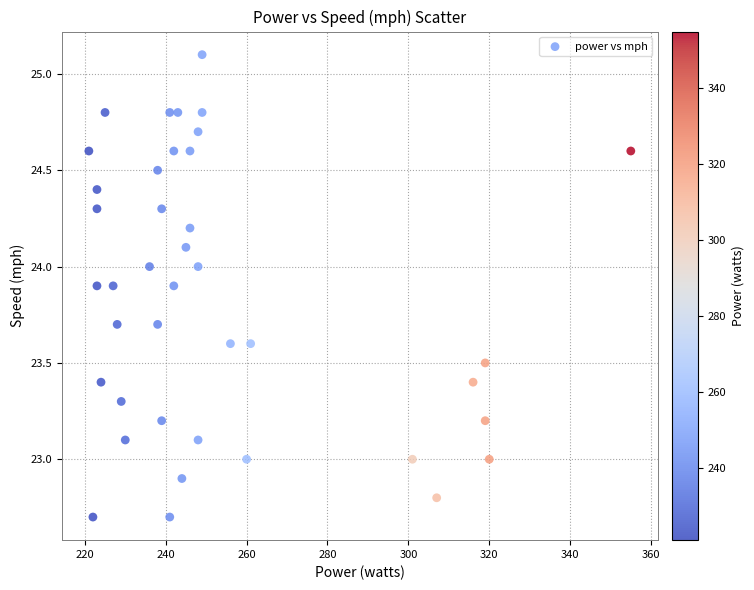

What is the range of X values (max minus min)?

134.0